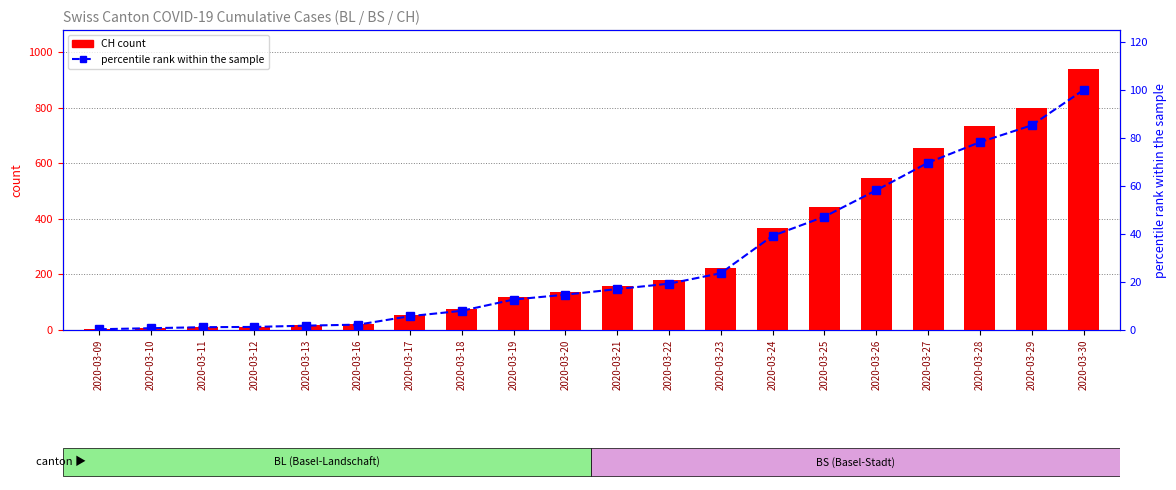

Where does the percentile rank within the sample series first go above 17?

2020-03-21